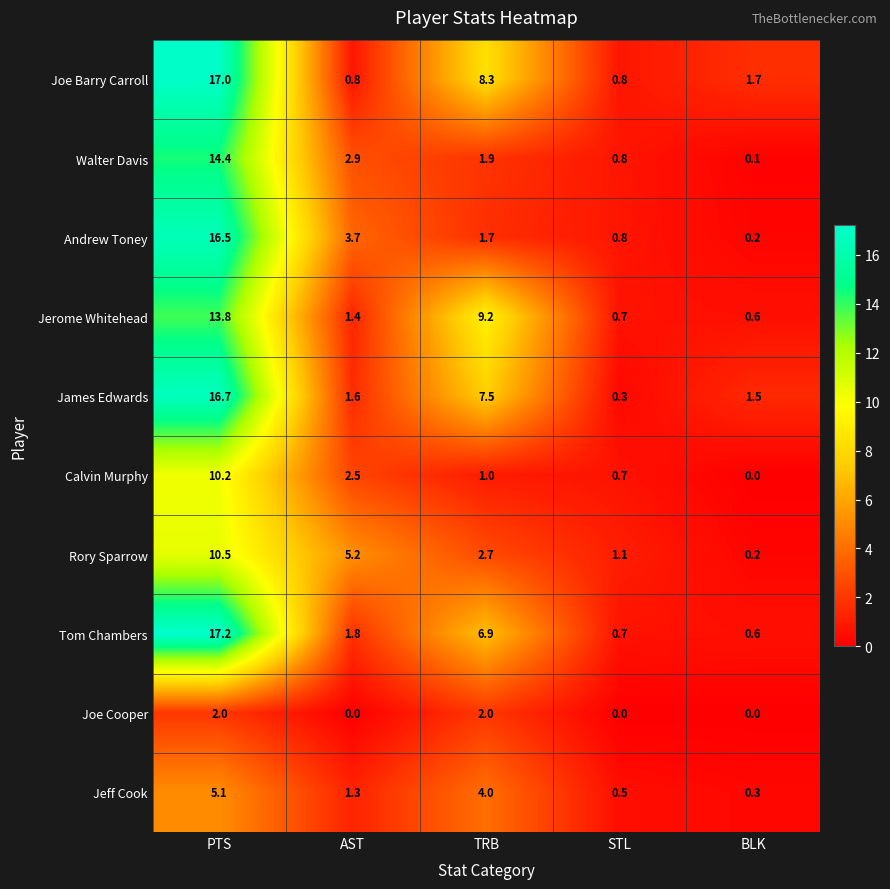

How many categories are shown in the chart?

5